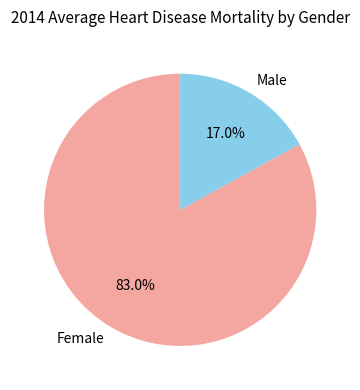

Rank the categories by value from highest to lowest.

Female, Male